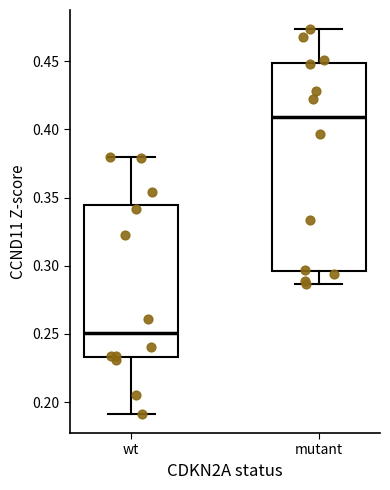

Which box is the tallest, from its lower edge to its upper edge?

mutant